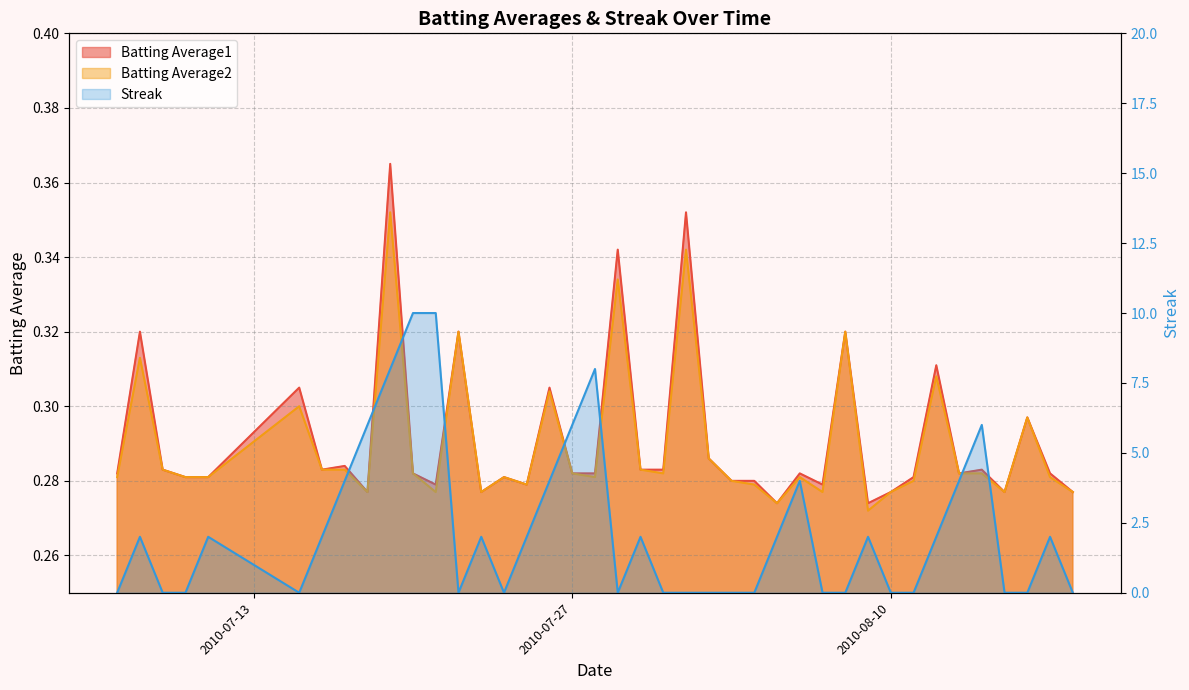

True or false: Batting Average1 and Batting Average2 intersect in this chart.

False